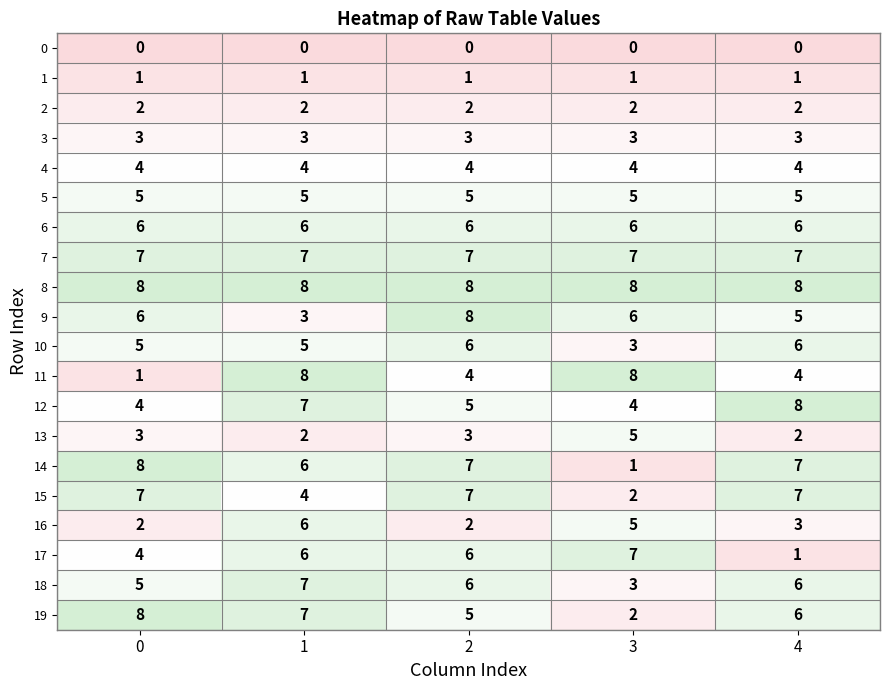

What is the difference between the highest and lowest values at 1?

8